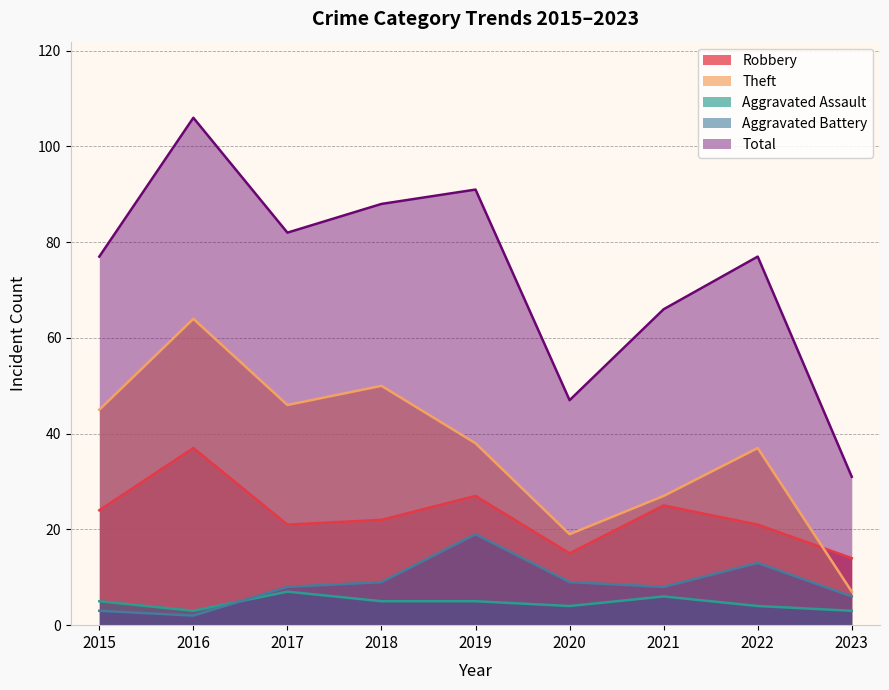

True or false: Total and Aggravated Assault cross at least once.

False